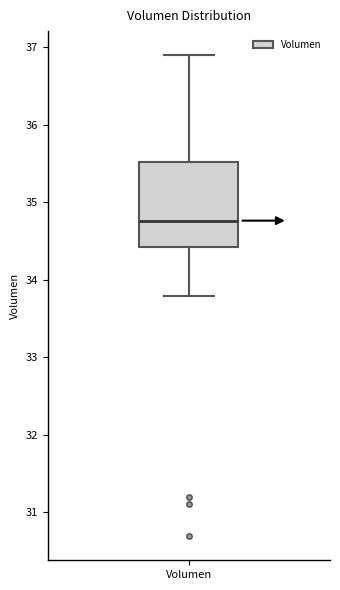

Where is the lower edge of the box for Volumen on the y-axis? The values are not printed on the chart, so give them approximately, as read against the axis.

34.4